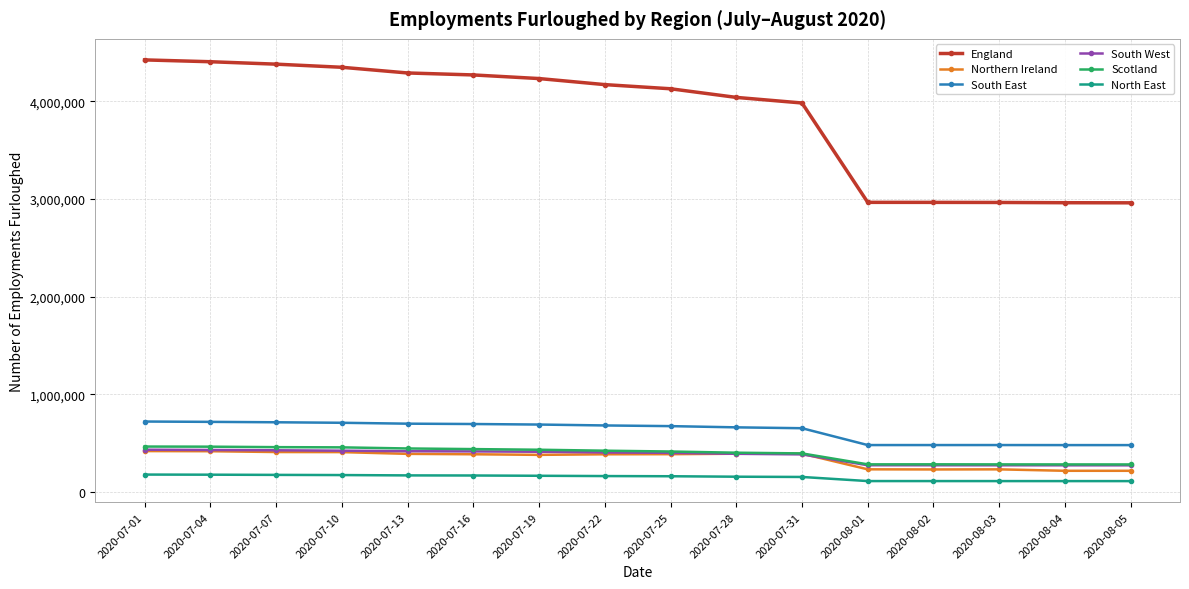

Which series has the largest range (max minus min)?

England